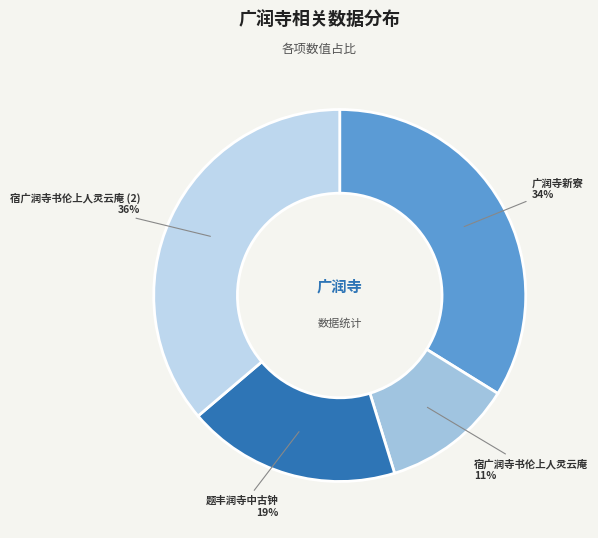

Is there any slice that represents more than half of the pie?

No